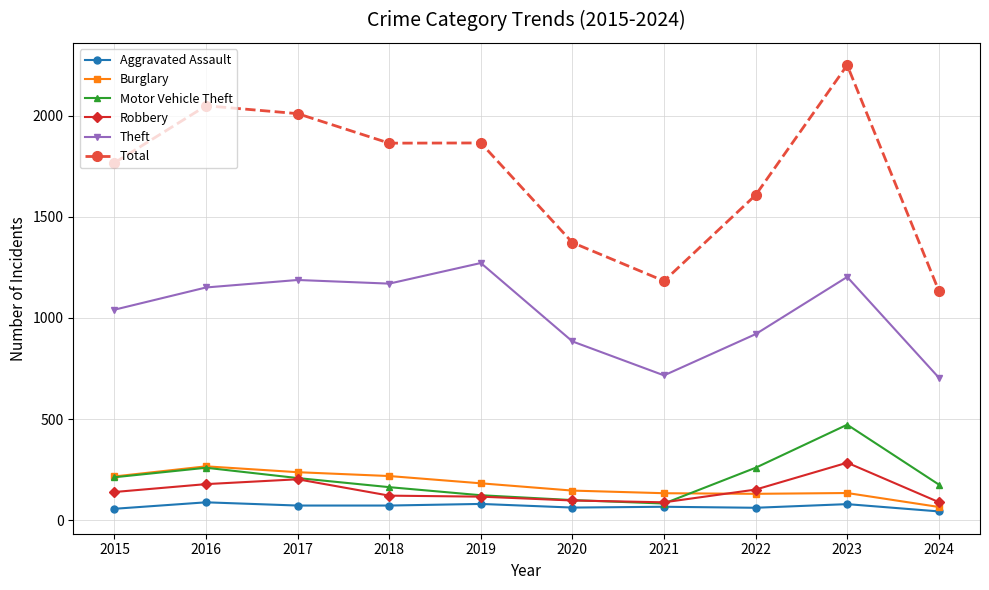

How many lines are shown in the chart?

6